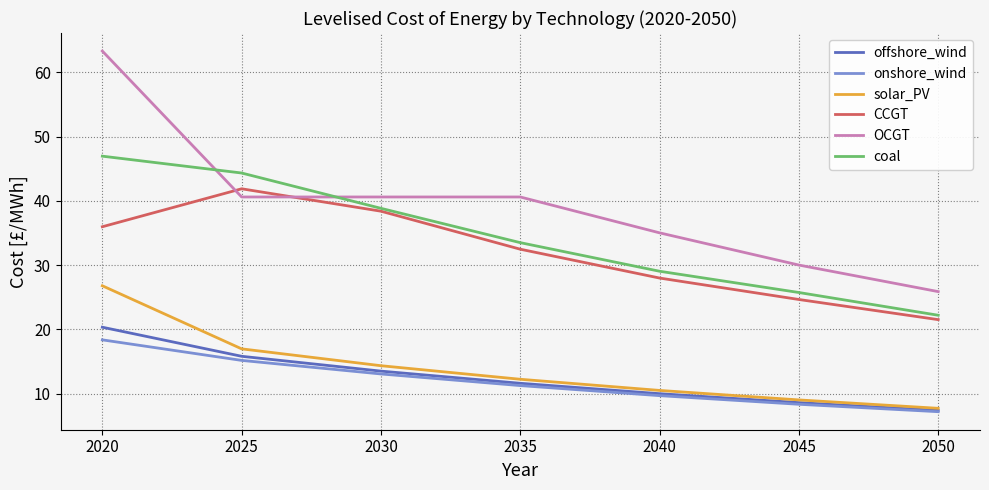

Rank the series at 2040 from highest to lowest value.

coal, CCGT, solar_PV, offshore_wind, onshore_wind